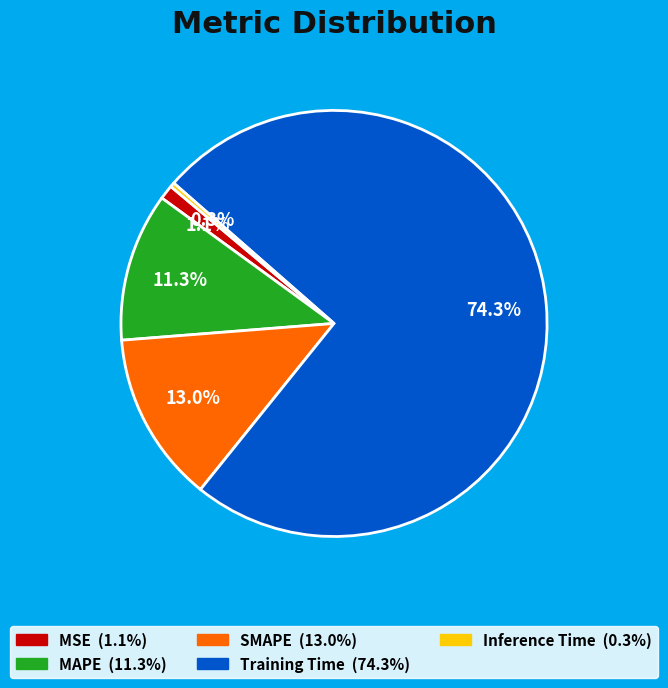

To the nearest percent, what is the average slice percentage?

20%